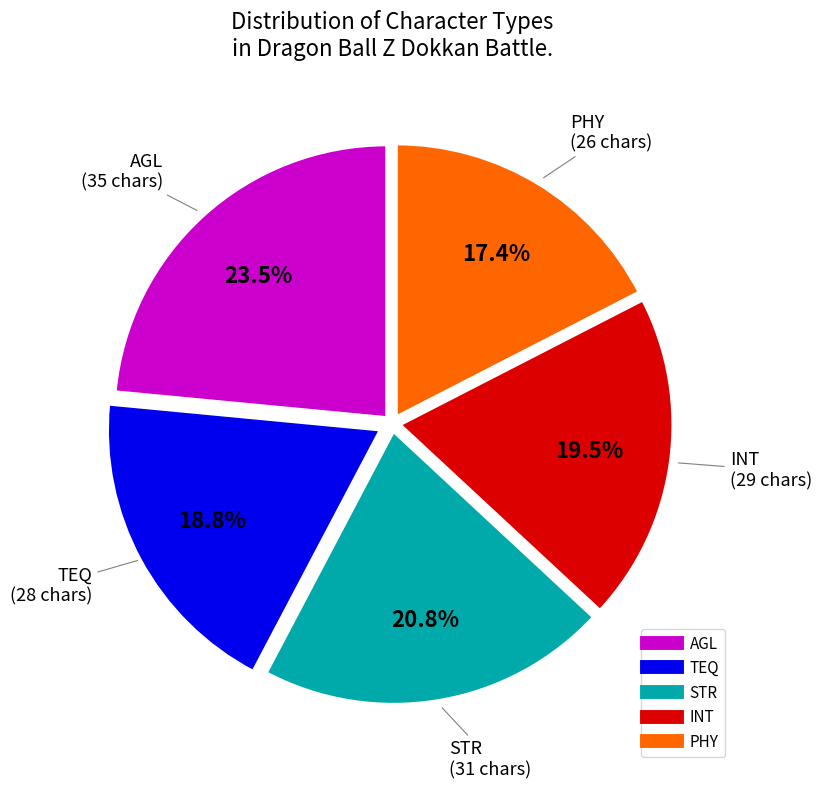

Is there any slice that represents more than half of the pie?

No